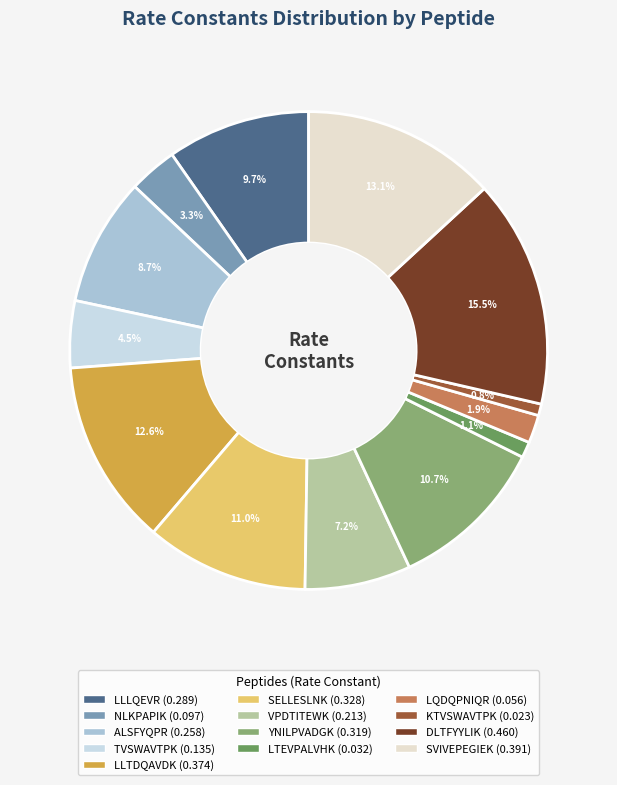

How many segments does this pie chart have?

13